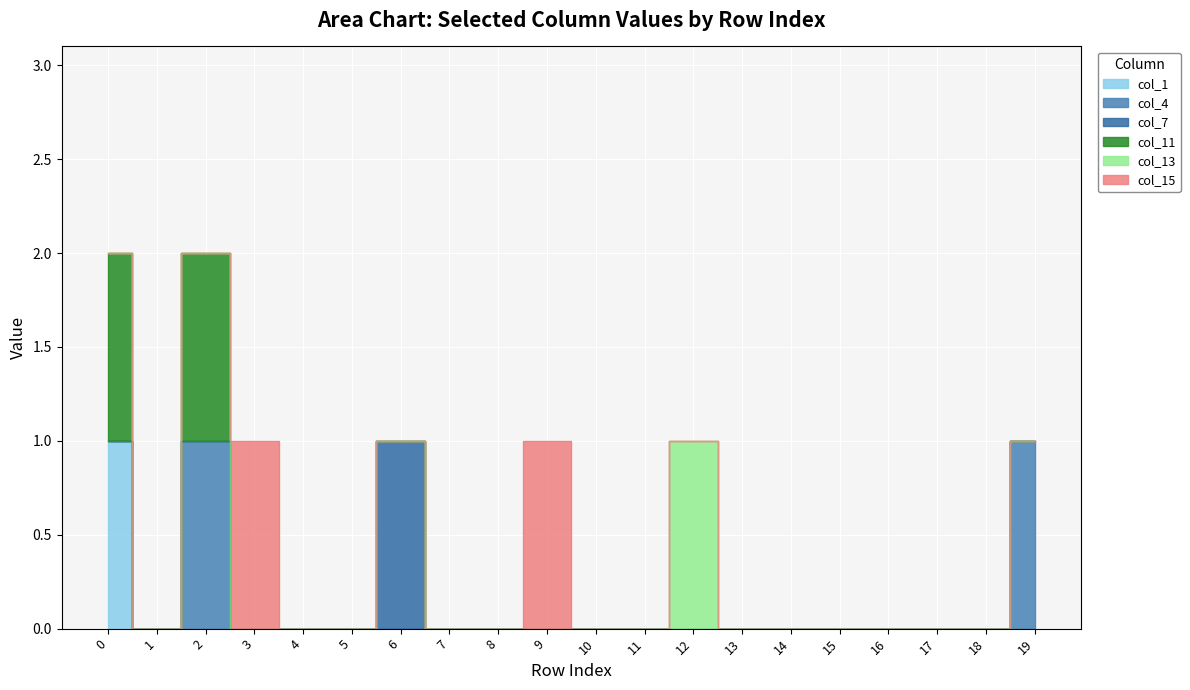

Rank the series at 7 from lowest to highest value.

col_1, col_4, col_7, col_11, col_13, col_15